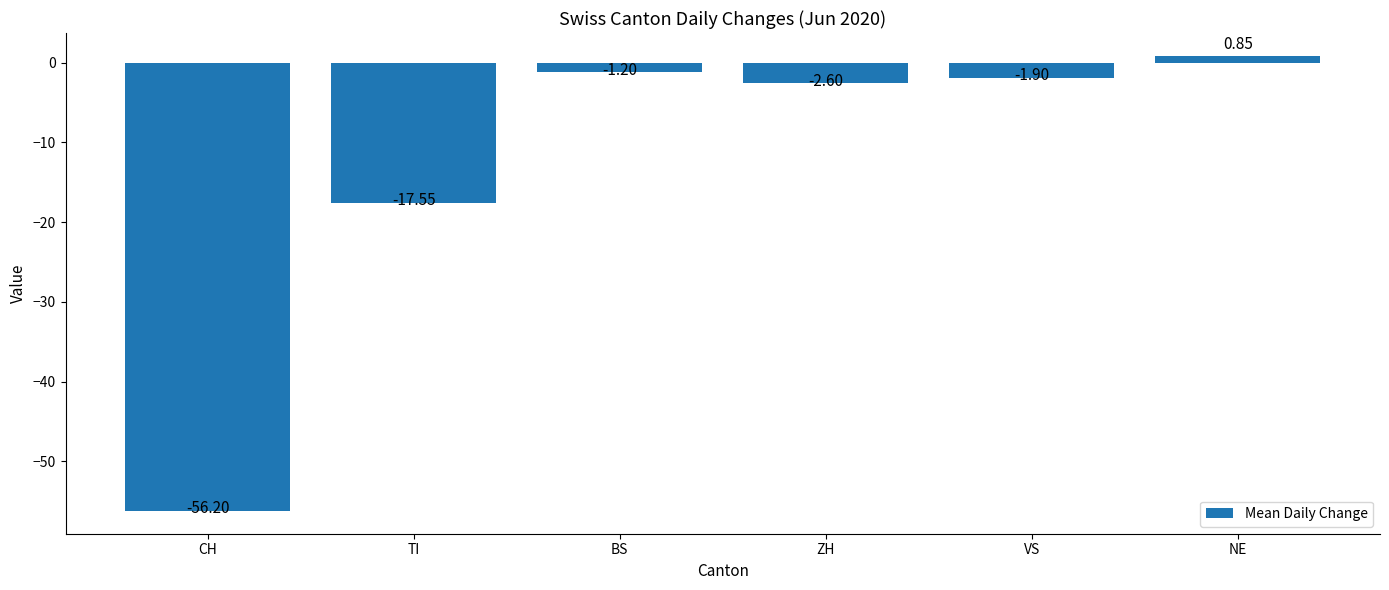

Where does the data first go above -1?

NE